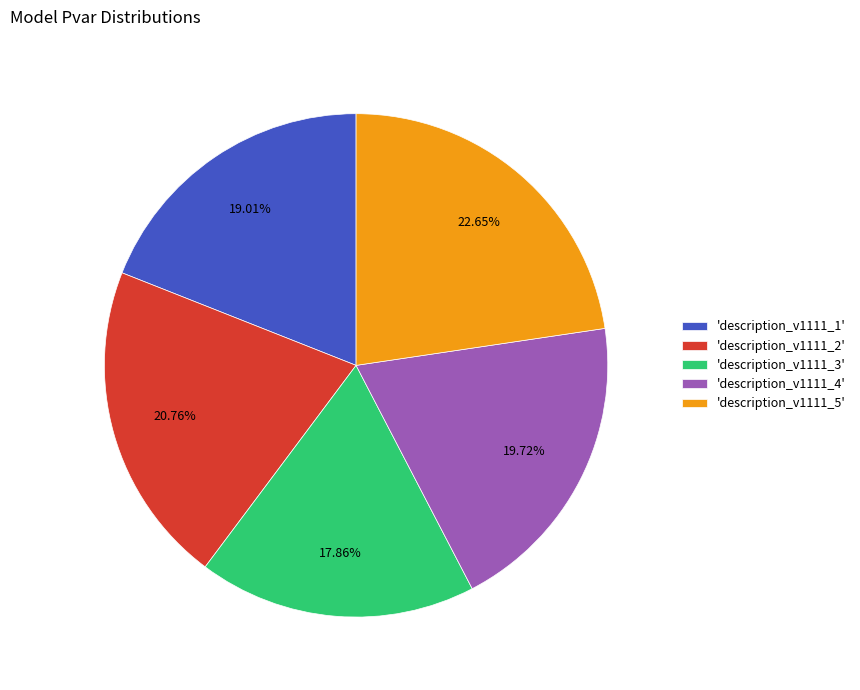

Rank the categories by value from lowest to highest.

'description_v1111_3', 'description_v1111_1', 'description_v1111_4', 'description_v1111_2', 'description_v1111_5'